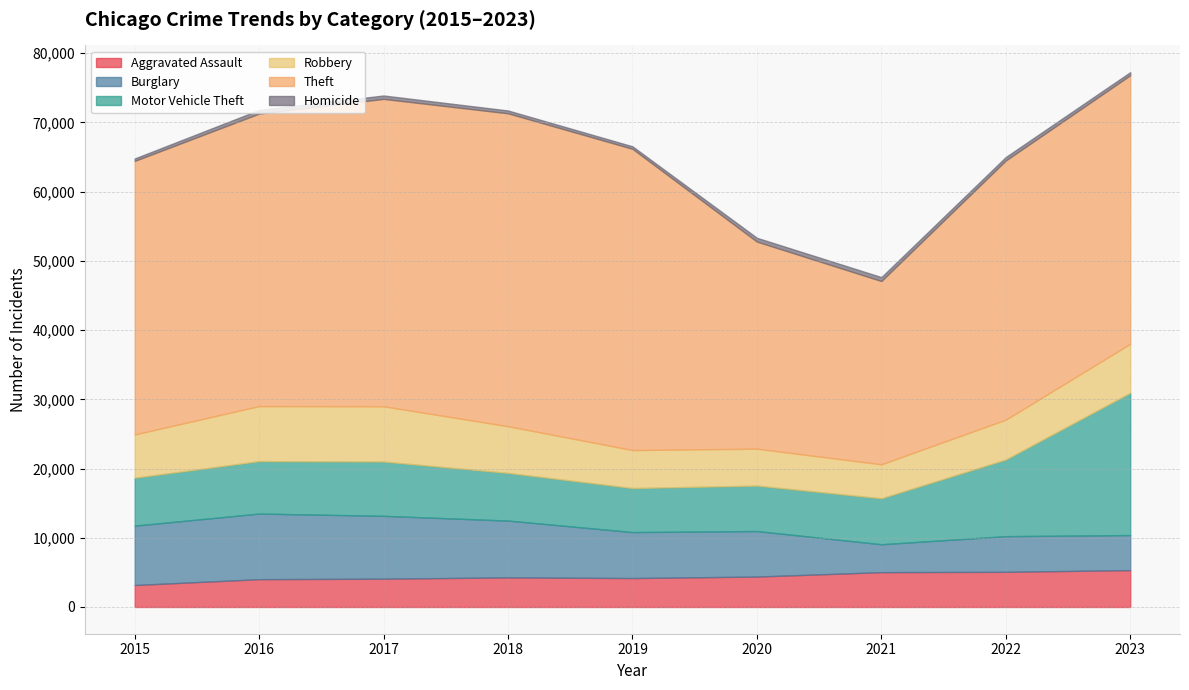

How many distinct data groups are displayed?

6